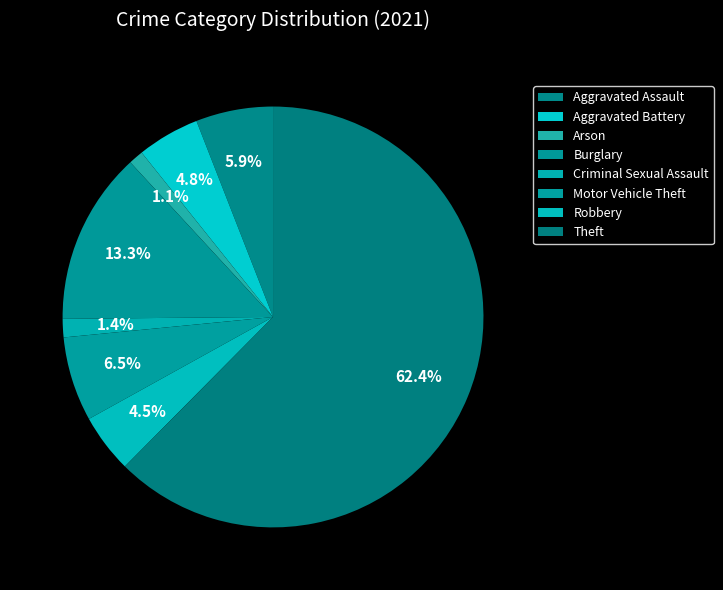

Count the number of slices in the pie.

8